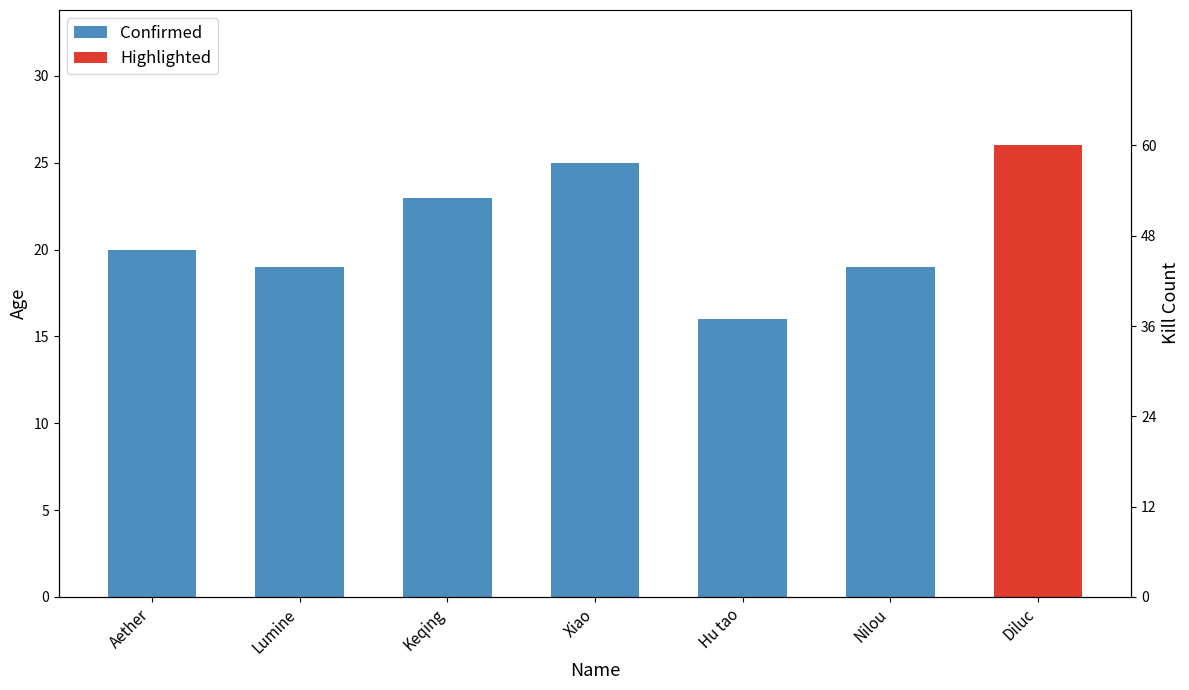

Count the values in the range 19 to 23.

4